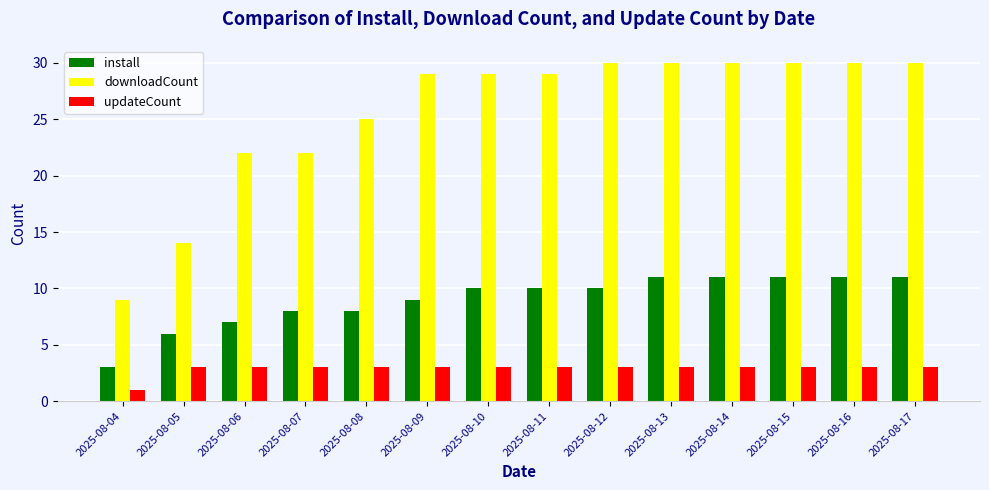

What is the difference between the highest and lowest values at 2025-08-08?

22